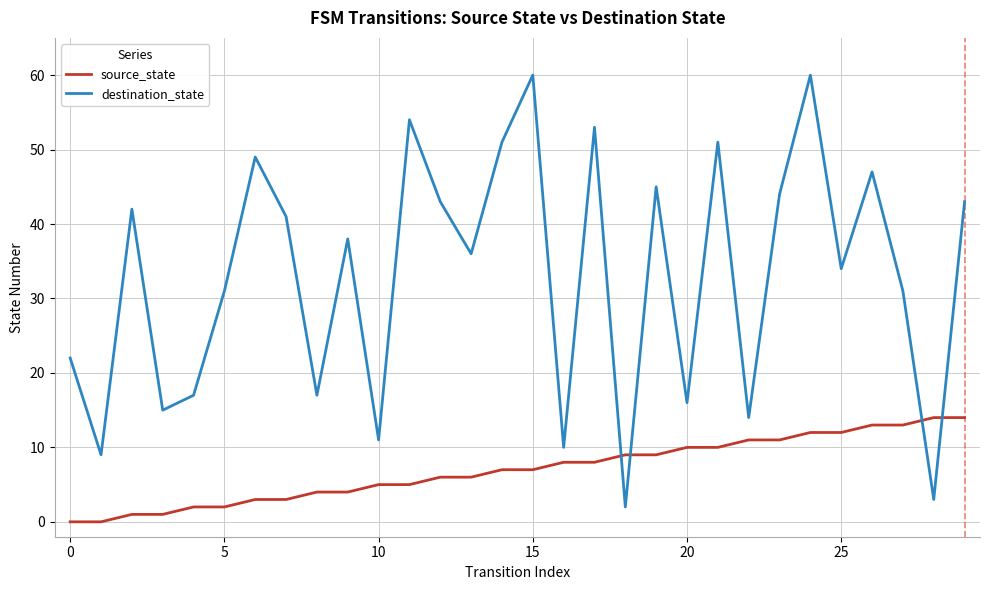

Which series has the largest total across all categories?

destination_state